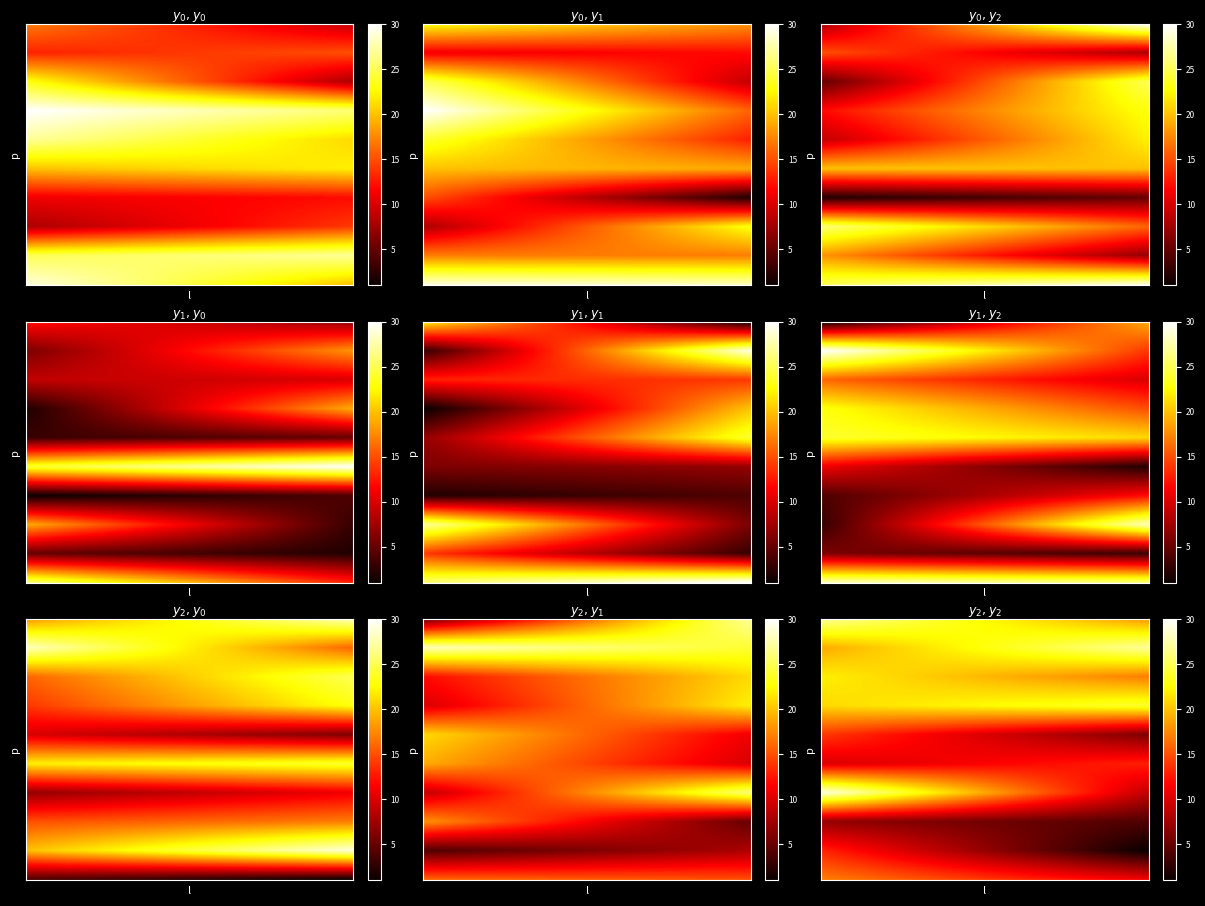

What is the maximum value shown in the chart?

30